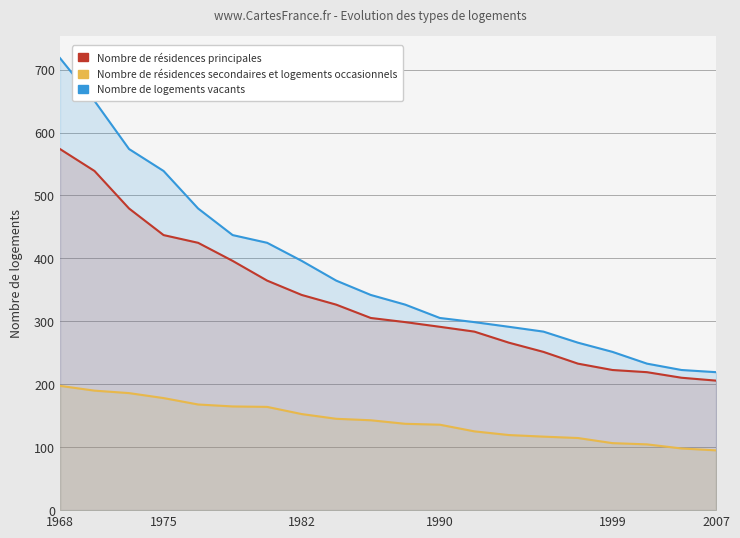

What is the difference between the maximum and second lowest values in the Nombre de résidences principales series?

363.5